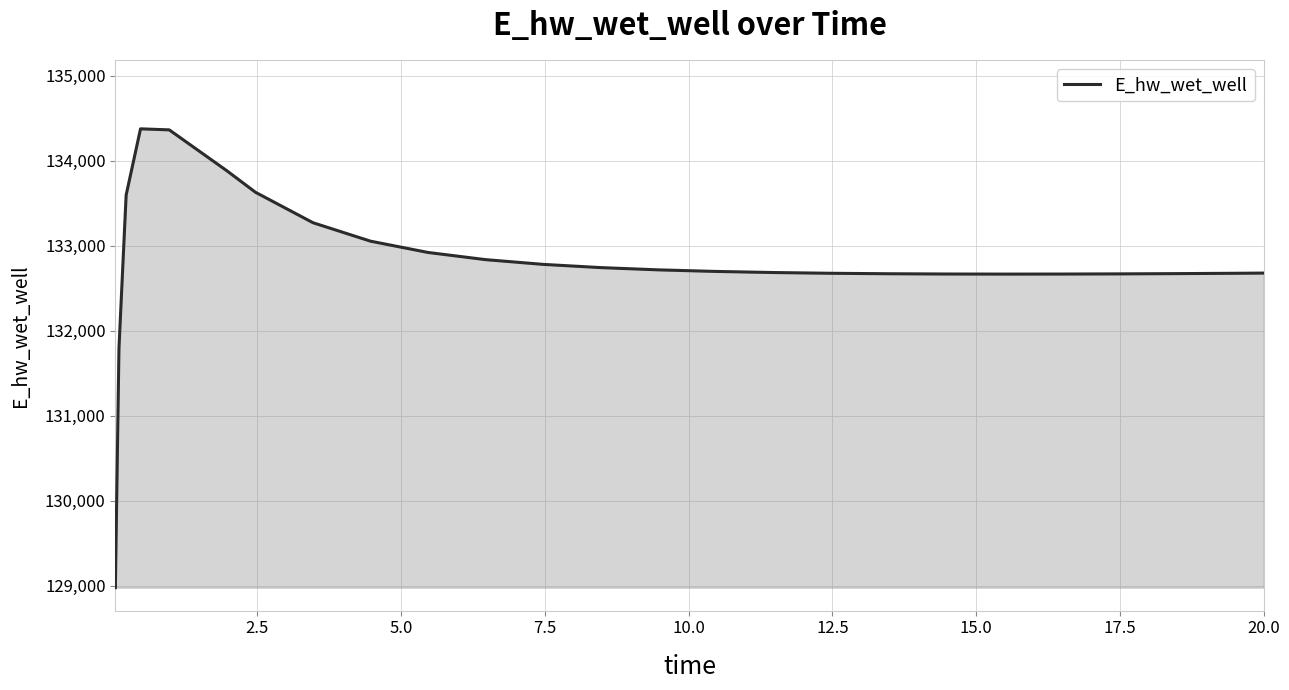

What is the minimum value shown in the chart?

128975.5